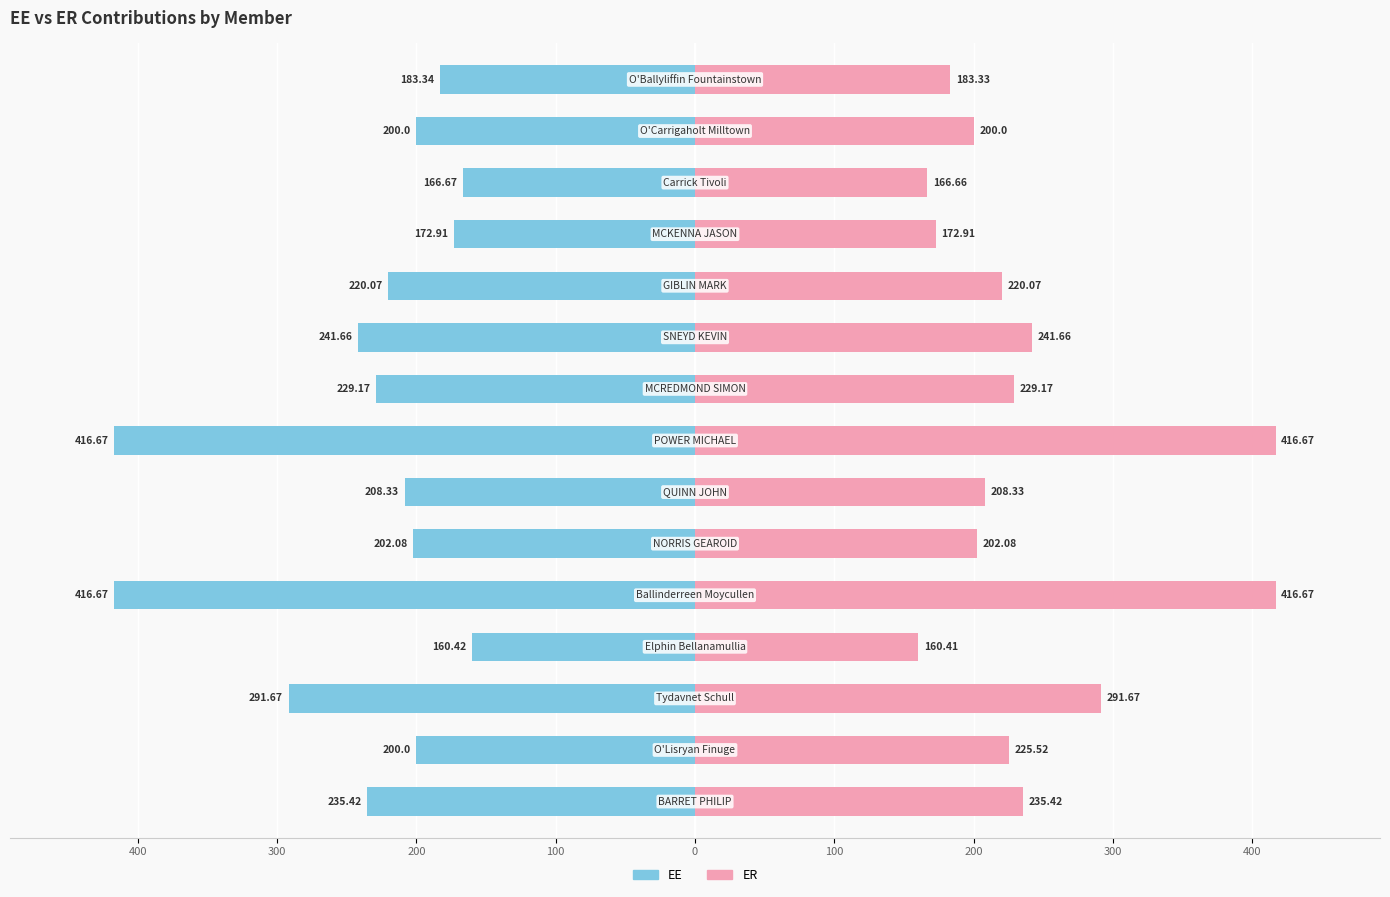

How many data points does each series have?

15